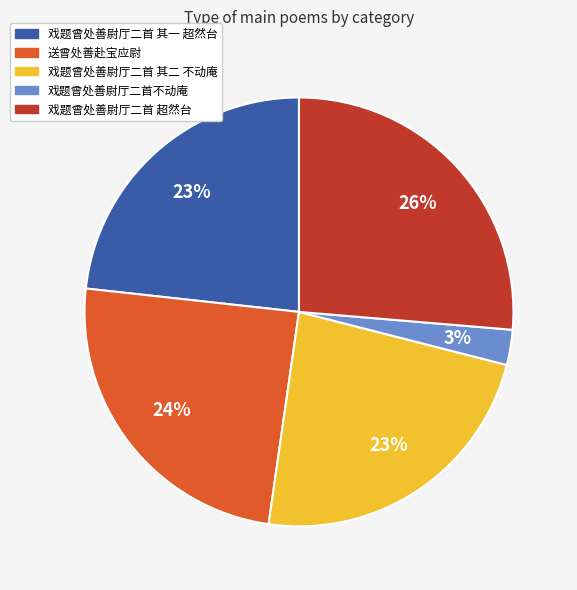

Which category has the smallest portion of the pie?

戏题曾处善尉厅二首不动庵